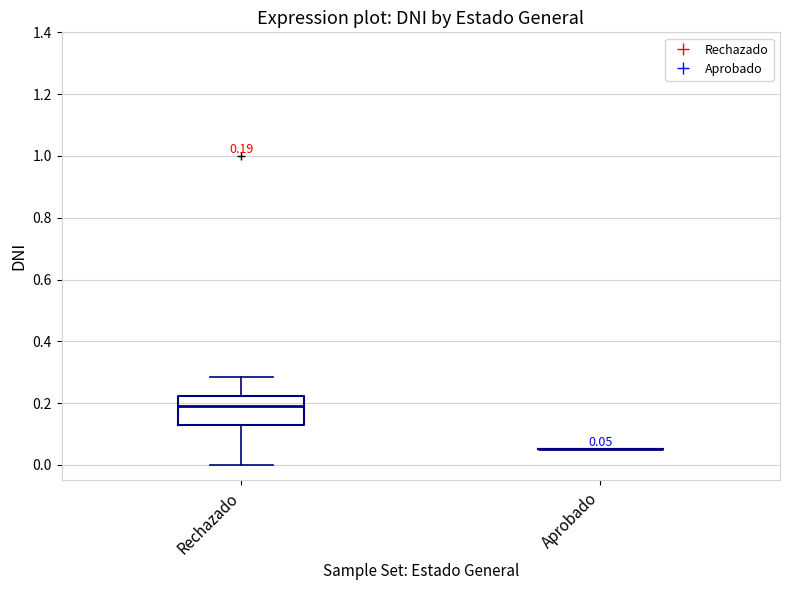

Which box is the tallest, from its lower edge to its upper edge?

Rechazado